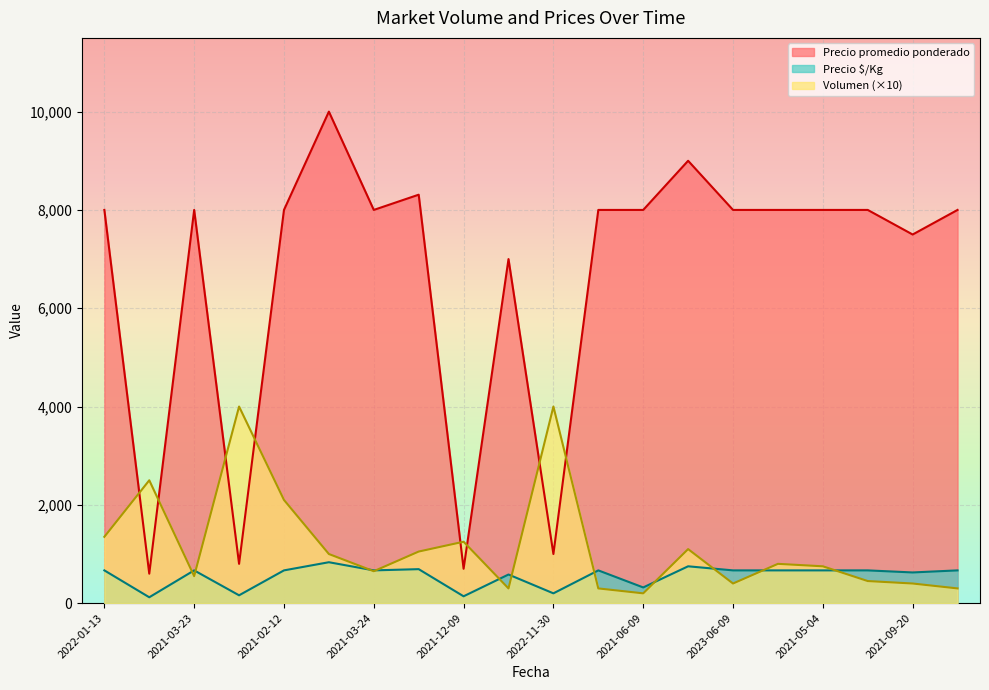

How many times do Volumen and Precio $/Kg cross each other?

11